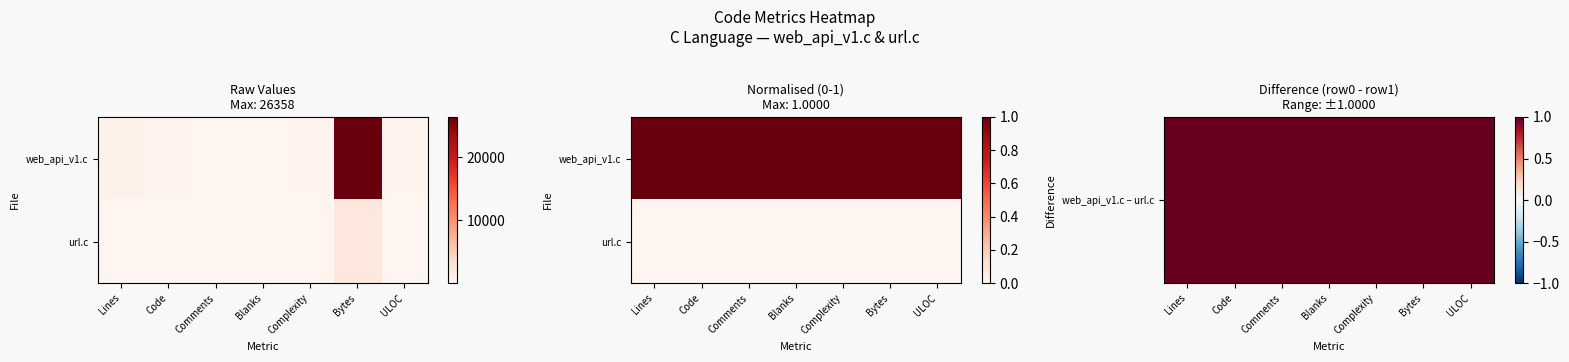

List the labels in order of web_api_v1.c − url.c value, largest first.

Bytes, Lines, Code, ULOC, Complexity, Blanks, Comments